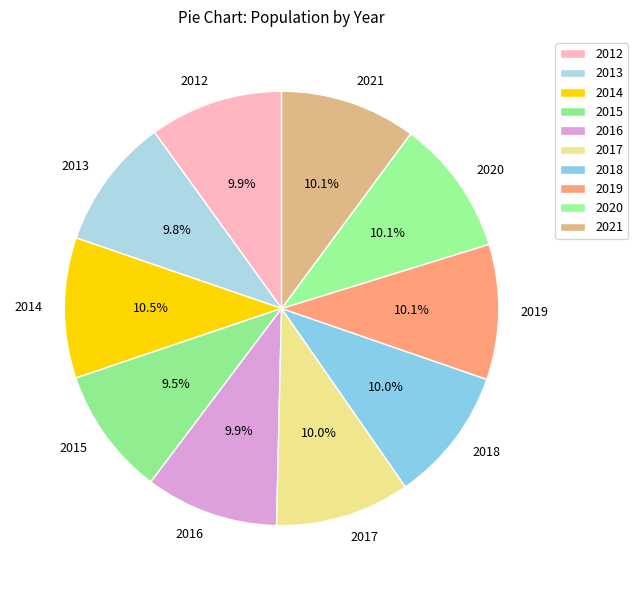

To the nearest percent, what percentage of the pie is 2013?

10%